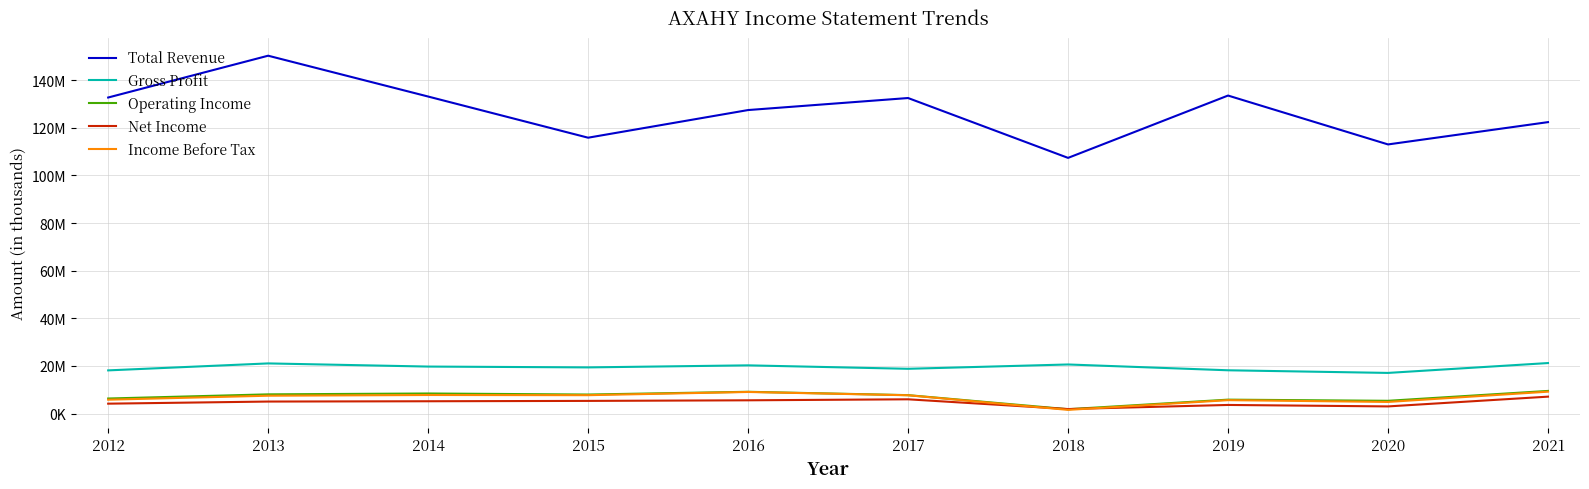

What are all the series names shown in the legend?

Total Revenue, Gross Profit, Operating Income, Net Income, Income Before Tax